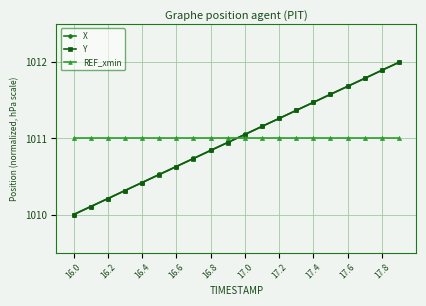

What is the maximum value shown in the chart?

1012.0